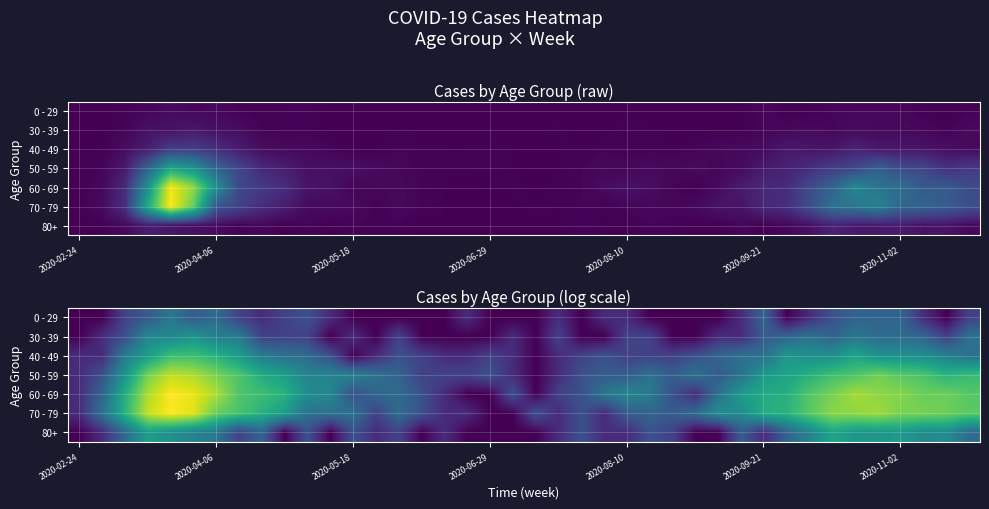

How many data points in 80+ are above 1?

23